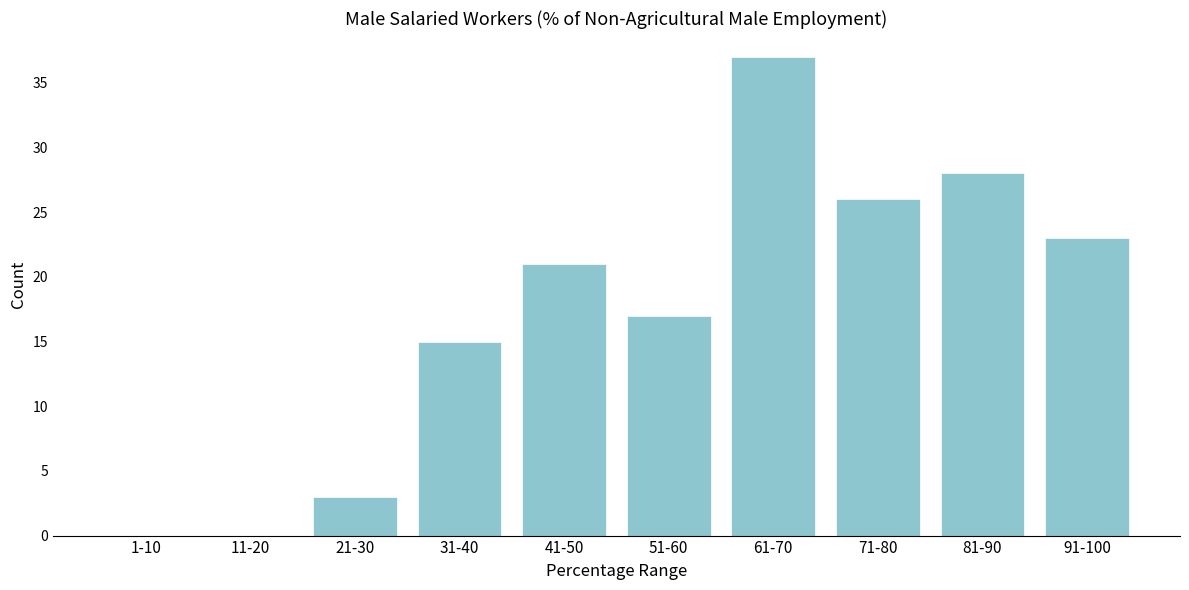

Reading left to right, transcribe all the data shown in this chart.

1-10=0	11-20=0	21-30=3	31-40=15	41-50=21	51-60=17	61-70=37	71-80=26	81-90=28	91-100=23